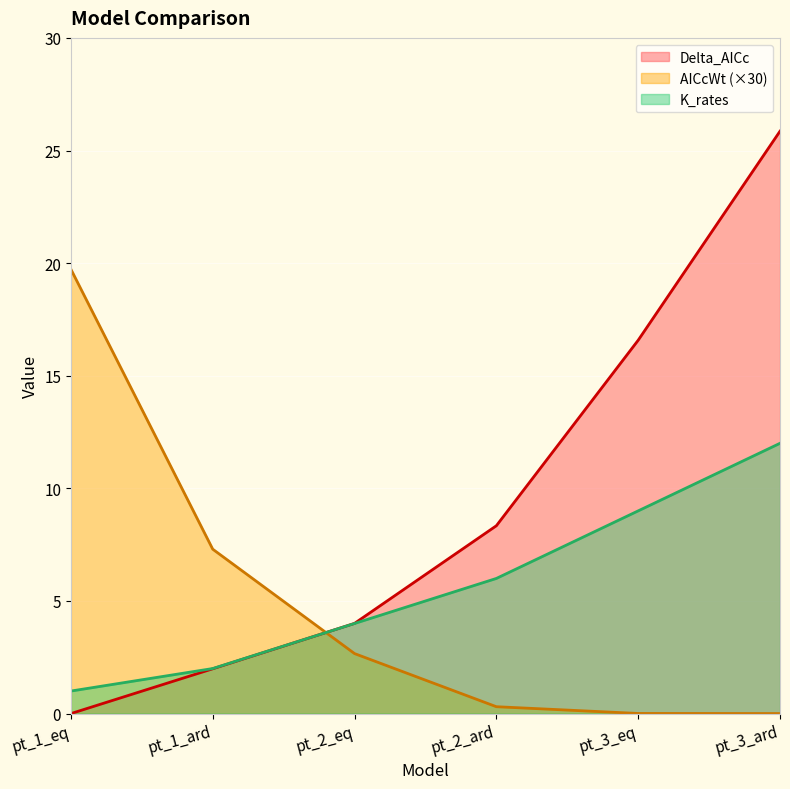

True or false: K_rates has more than 0 points higher than both neighbors.

False